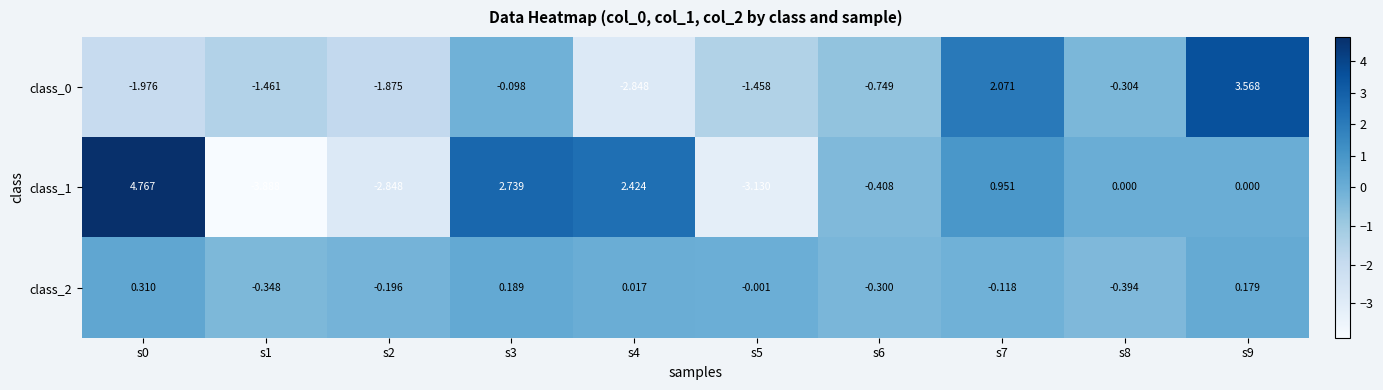

Is the value of class_1 at s0 greater than the value of class_0 at s5?

Yes